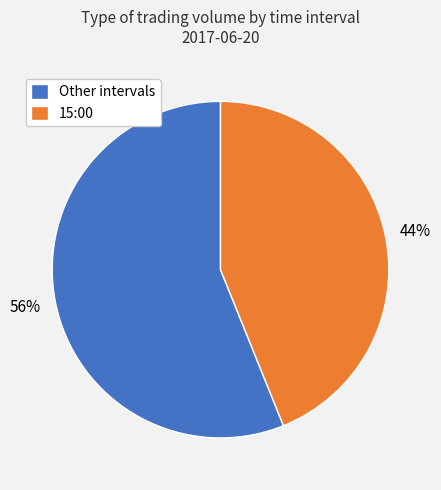

Approximately how many times larger is the value at 15:00 compared to Other intervals?

0.8